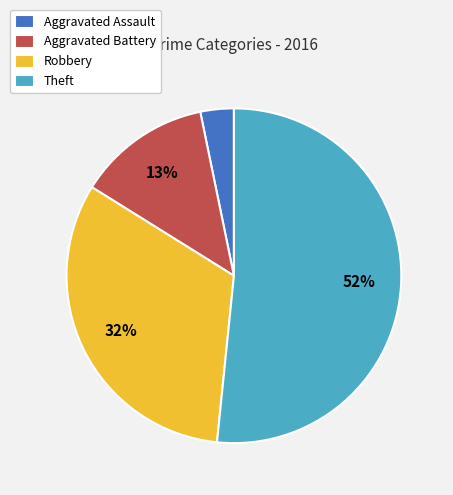

How many slices are in this pie chart?

4